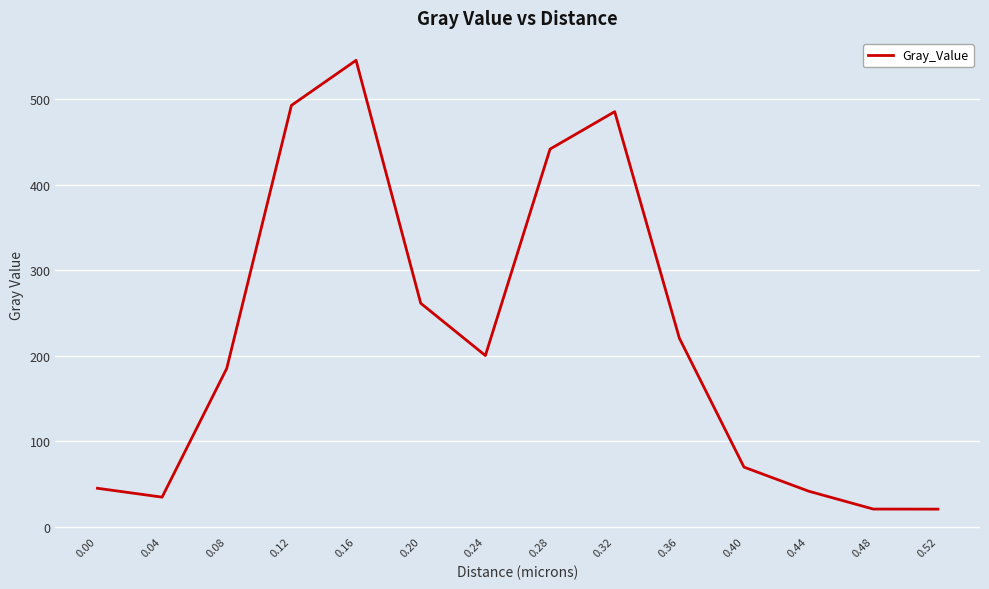

Where is the first local maximum?

0.16